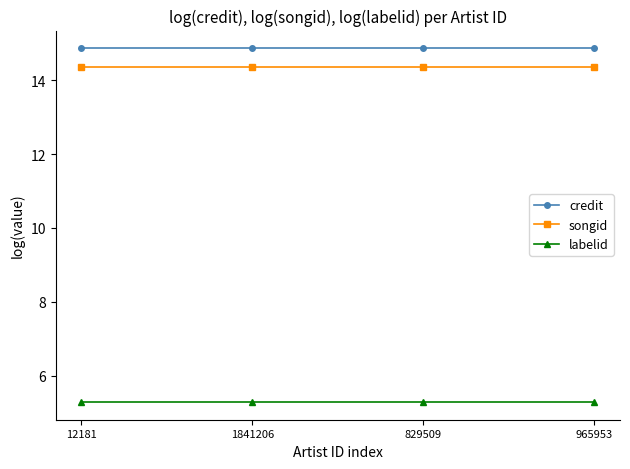

What is the sum of the songid values at 965953 and 12181?

28.7